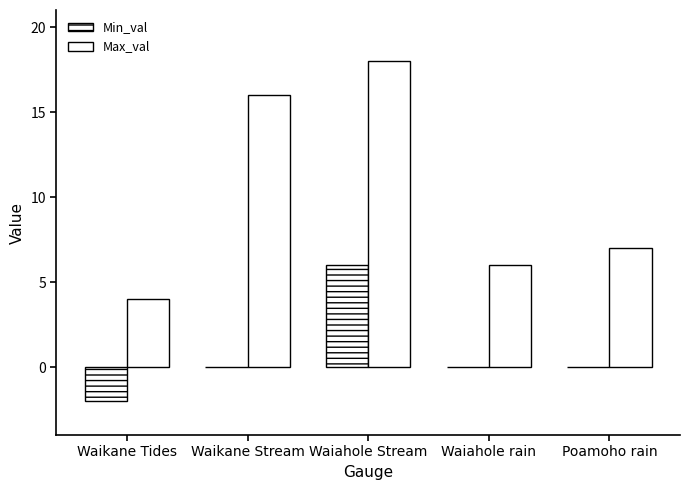

Which category has the highest value in the Max_val series?

Waiahole Stream